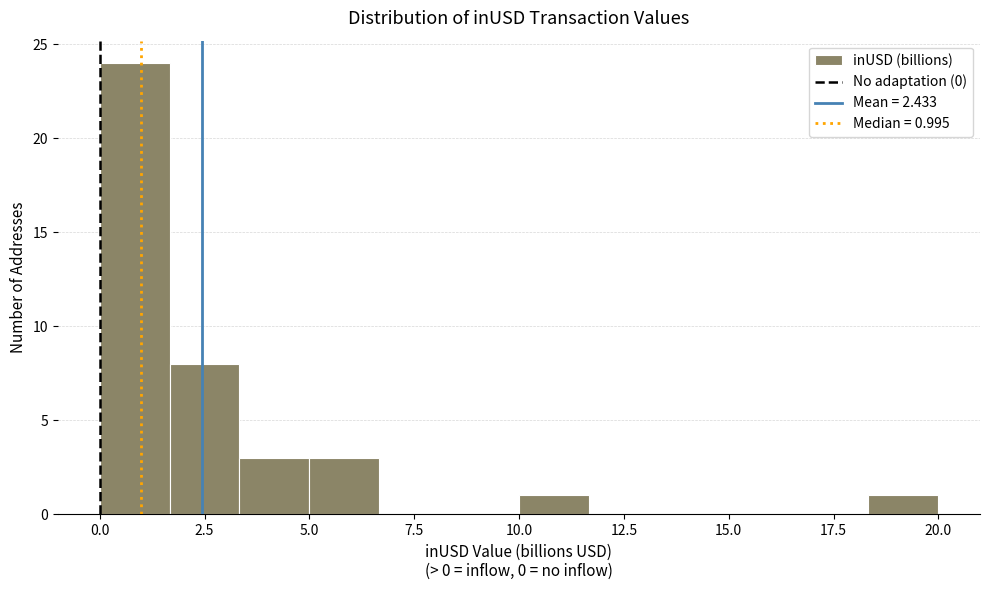

Read against the x-axis, roughly where is the centre of the tallest bar?

1.0